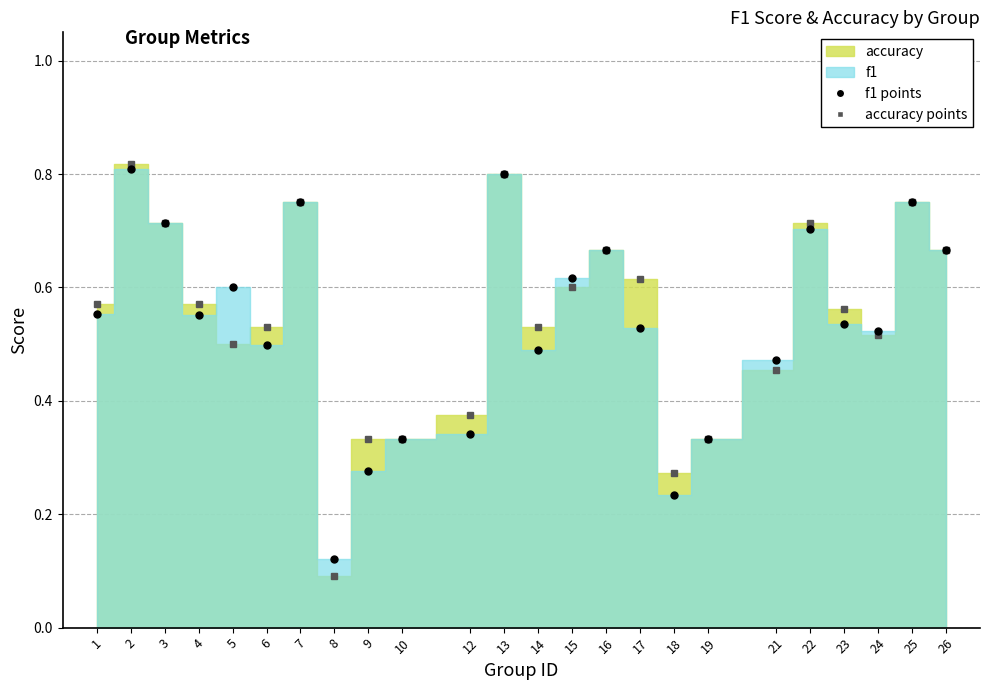

What is the sum of the f1 values at 4 and 18?

0.8